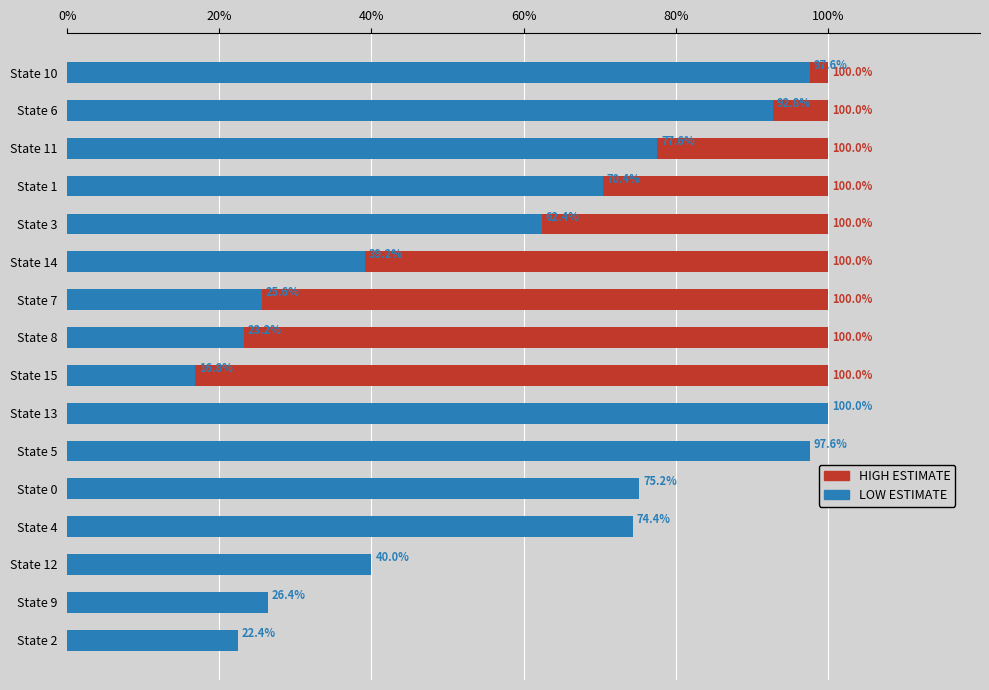

How many data points in LOW ESTIMATE are above 70?

8